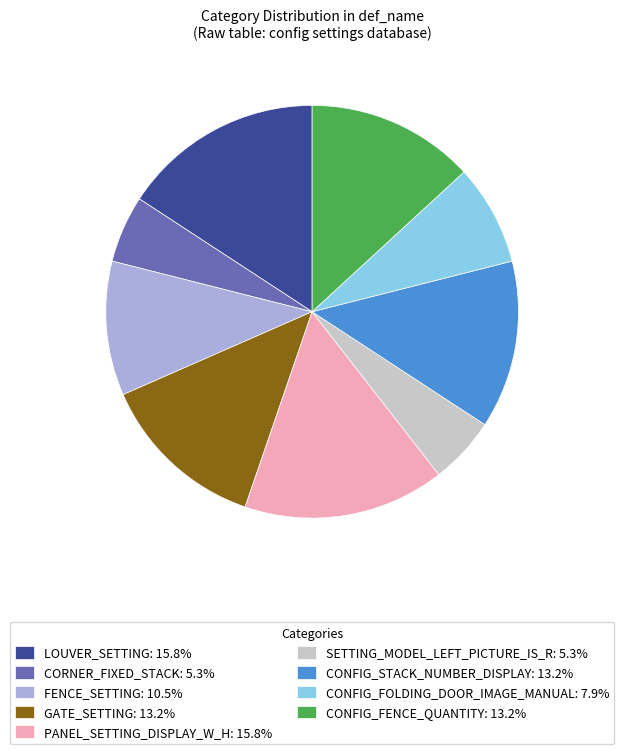

Does GATE_SETTING: 13.2% account for over 50% of the chart?

No